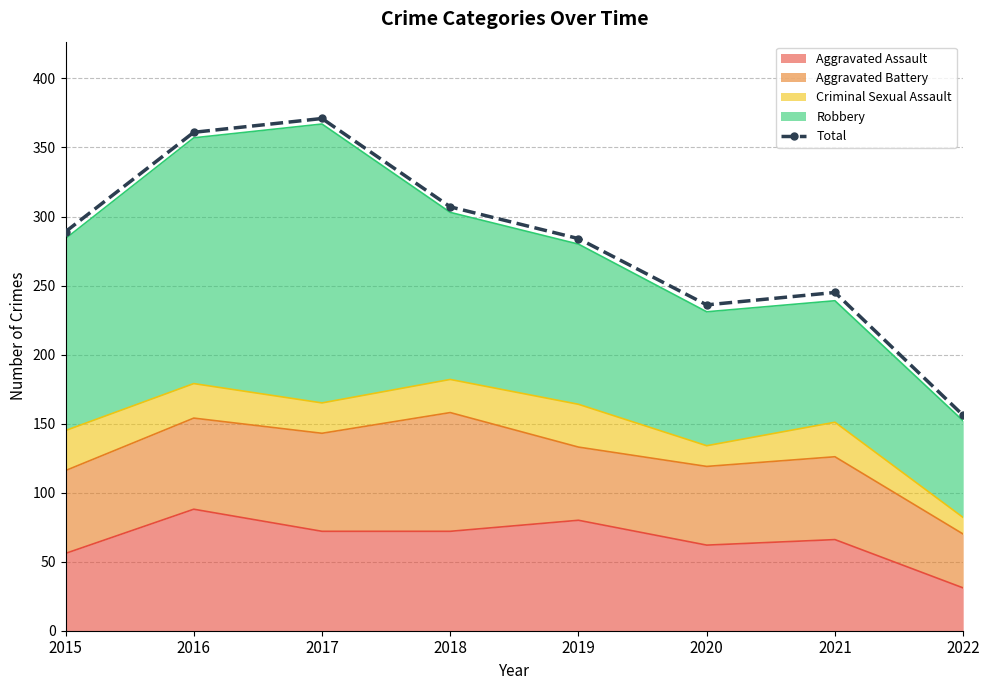

Reading left to right, list all the values displayed in this chart.

2015=289	2016=361	2017=371	2018=307	2019=284	2020=236	2021=245	2022=156